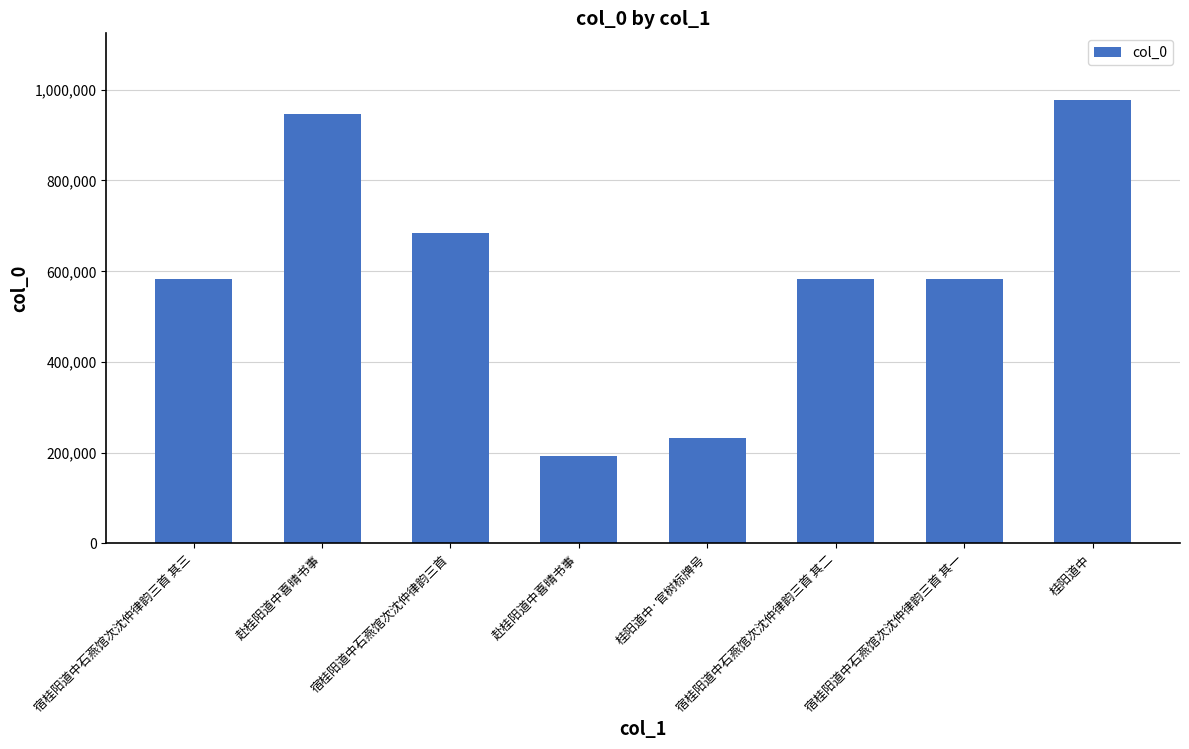

At which category does the chart reach its minimum across all series?

赴桂阳道中喜晴书事